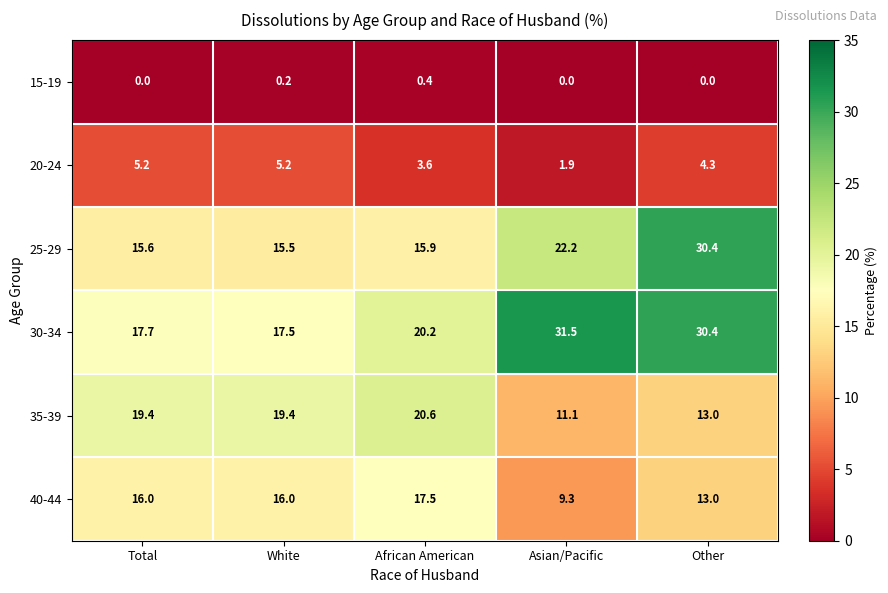

Reading right to left, extract all data points from this chart.

15-19: Other=0.0	Asian/Pacific=0.0	African American=0.4	White=0.2	Total=0.0
20-24: Other=4.3	Asian/Pacific=1.9	African American=3.6	White=5.2	Total=5.2
25-29: Other=30.4	Asian/Pacific=22.2	African American=15.9	White=15.5	Total=15.6
30-34: Other=30.4	Asian/Pacific=31.5	African American=20.2	White=17.5	Total=17.7
35-39: Other=13.0	Asian/Pacific=11.1	African American=20.6	White=19.4	Total=19.4
40-44: Other=13.0	Asian/Pacific=9.3	African American=17.5	White=16.0	Total=16.0